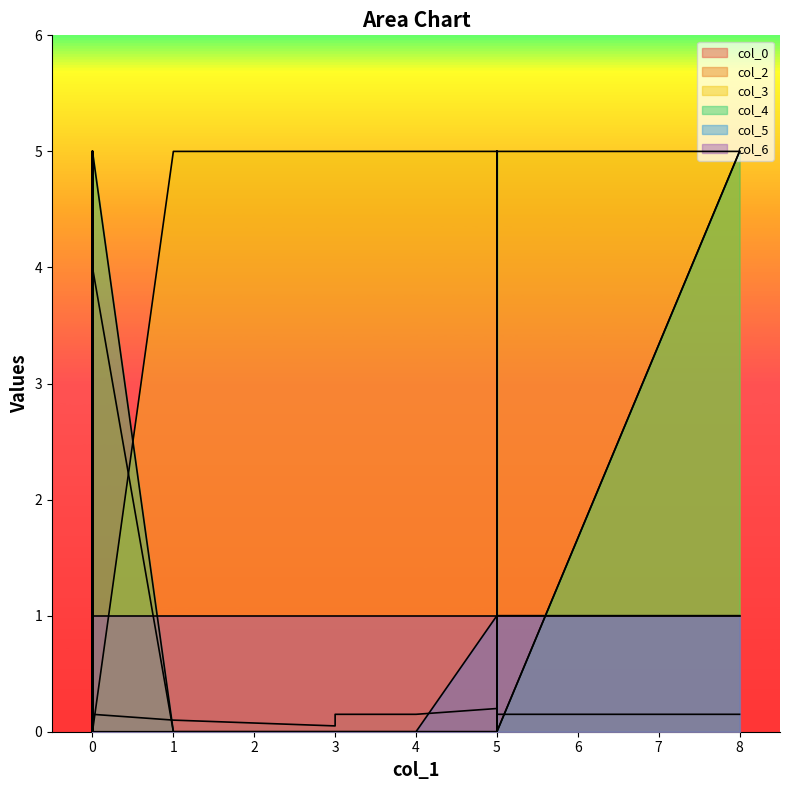

Reading right to left, transcribe all the data shown in this chart.

col_0: 19=0.1	18=0.1	17=0.1	16=0.2	15=0.1	14=0.1	13=0.1	12=0.3	11=0.1	10=0.3	9=0.2	8=0.1	7=0.3	6=0.3	5=0.2	4=0.2	3=0.3	2=0.5	1=0.1	0=0.1
col_2: 19=0.0	18=4.0	17=0.0	16=1.0	15=0.0	14=1.0	13=1.0	12=1.0	11=1.0	10=0.0	9=0.0	8=0.0	7=0.0	6=0.0	5=0.0	4=1.0	3=0.0	2=5.0	1=5.0	0=0.0
col_3: 19=5.0	18=0.0	17=5.0	16=0.0	15=5.0	14=0.0	13=5.0	12=0.0	11=5.0	10=5.0	9=0.0	8=5.0	7=0.0	6=5.0	5=5.0	4=5.0	3=5.0	2=0.0	1=5.0	0=5.0
col_4: 19=0.0	18=5.0	17=0.0	16=5.0	15=0.0	14=5.0	13=5.0	12=5.0	11=5.0	10=0.0	9=0.0	8=0.0	7=0.0	6=0.0	5=0.0	4=5.0	3=0.0	2=5.0	1=5.0	0=0.0
col_5: 19=0.0	18=0.0	17=0.0	16=0.0	15=0.0	14=0.0	13=0.0	12=1.0	11=1.0	10=1.0	9=1.0	8=1.0	7=1.0	6=1.0	5=1.0	4=1.0	3=1.0	2=1.0	1=1.0	0=0.0
col_6: 19=1.0	18=1.0	17=1.0	16=1.0	15=1.0	14=1.0	13=1.0	12=1.0	11=1.0	10=1.0	9=1.0	8=1.0	7=1.0	6=1.0	5=1.0	4=1.0	3=1.0	2=1.0	1=1.0	0=1.0